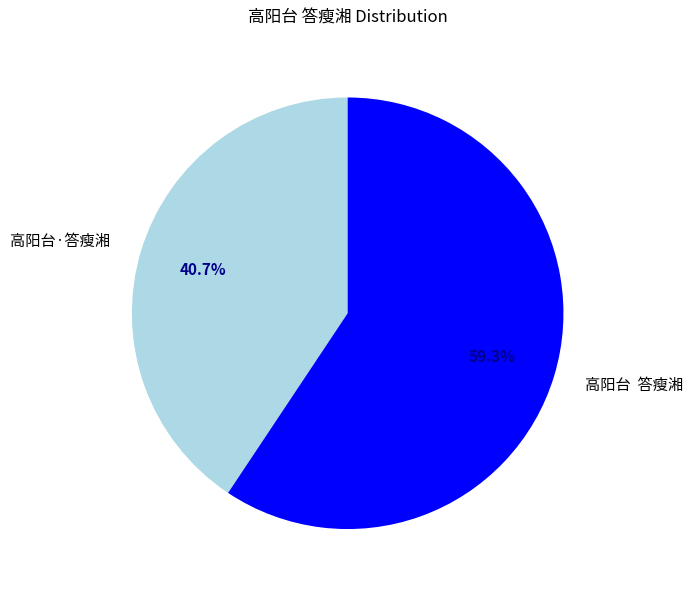

Which slice is the smallest?

高阳台·答瘦湘